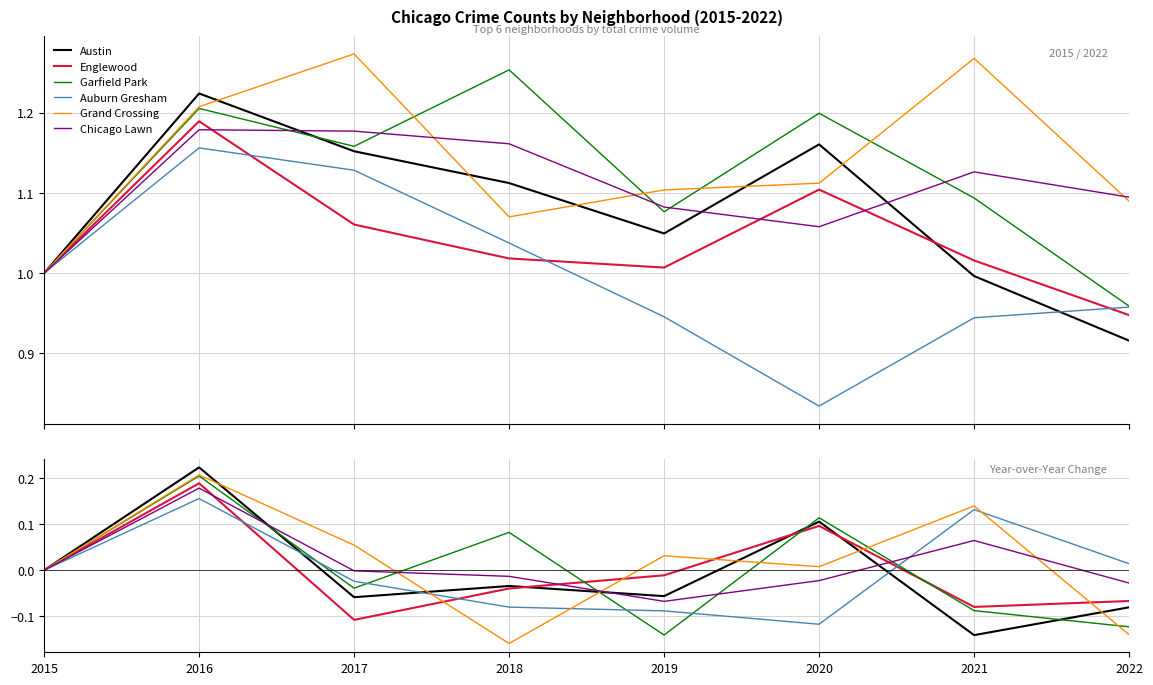

At which label does Grand Crossing first exceed 0?

2016